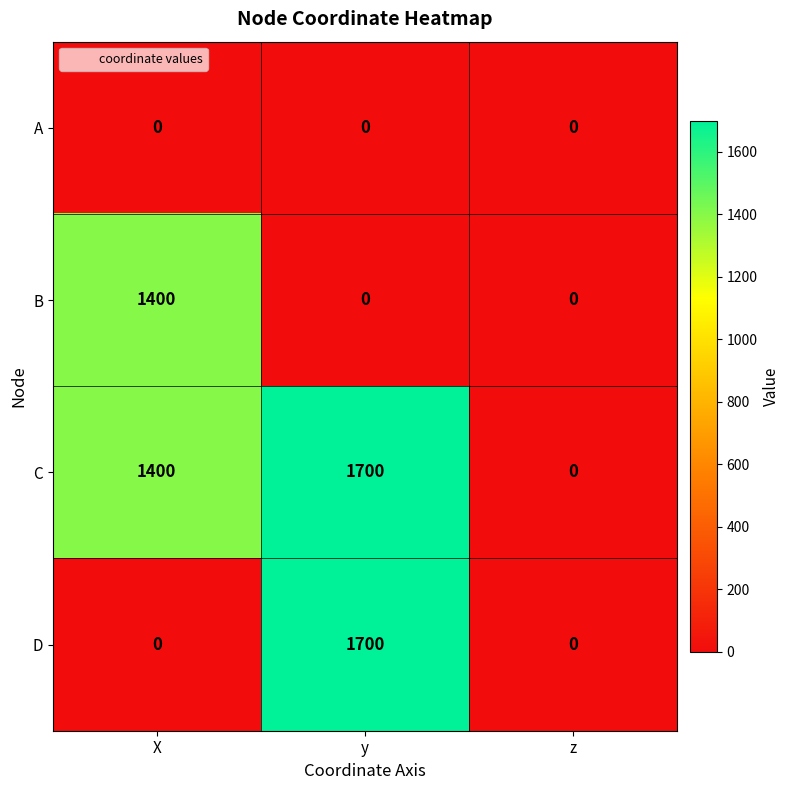

Which category has the highest value across all series?

y